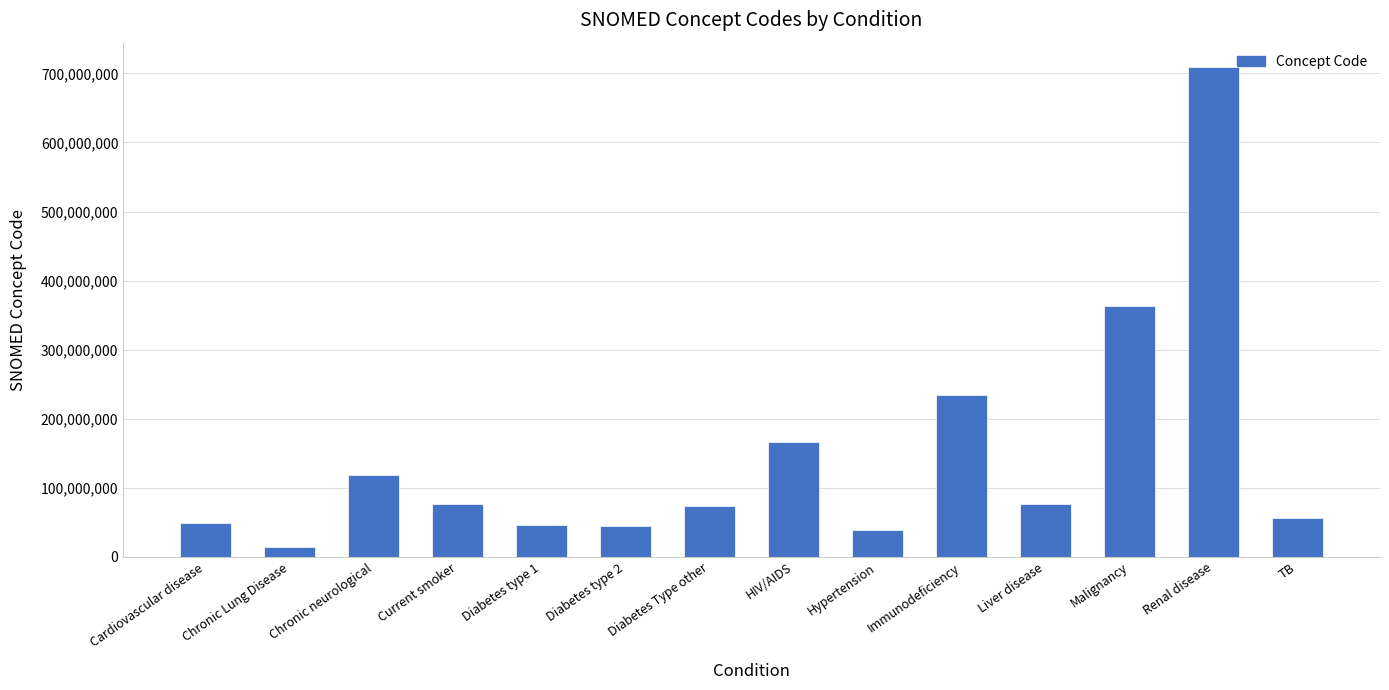

What is the average value?

147702933